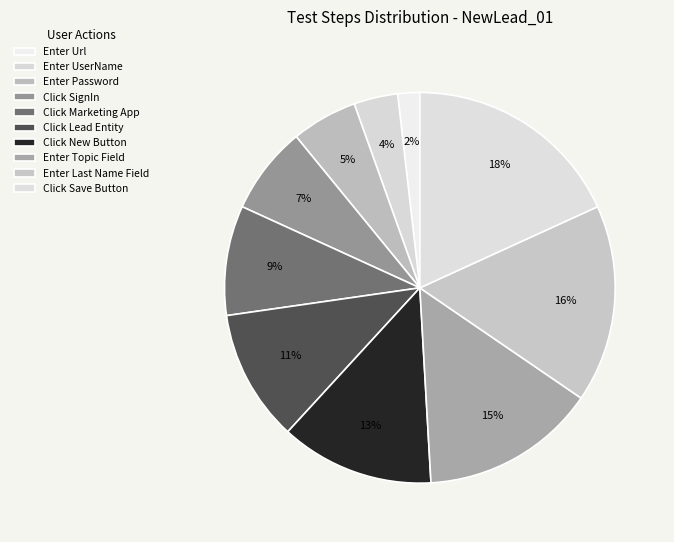

Count the number of slices in the pie.

10